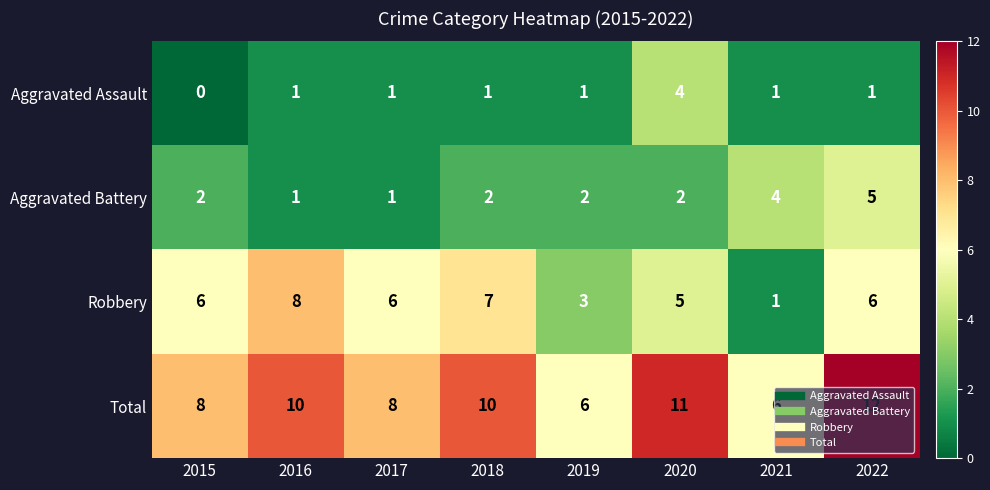

What is the sum of the Total values at 2016 and 2020?

21